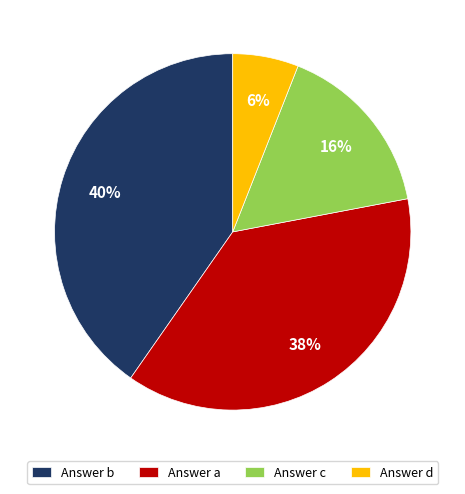

Which category has the biggest portion of the pie?

Answer b